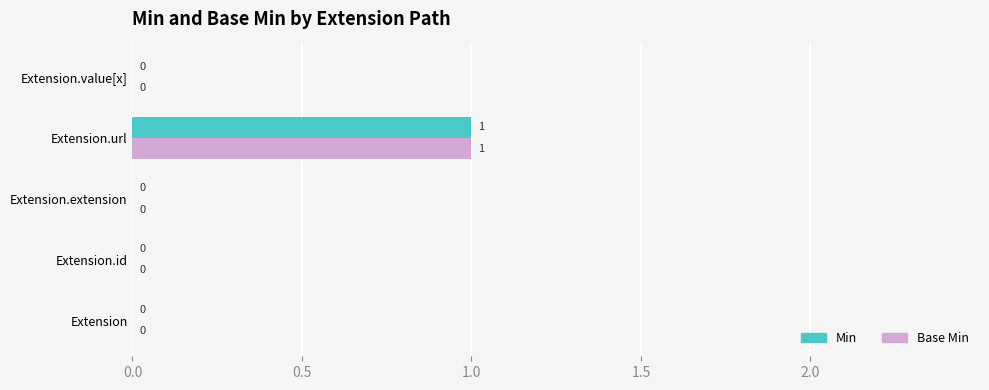

True or false: Min has a value of 2 at Extension.url.

False